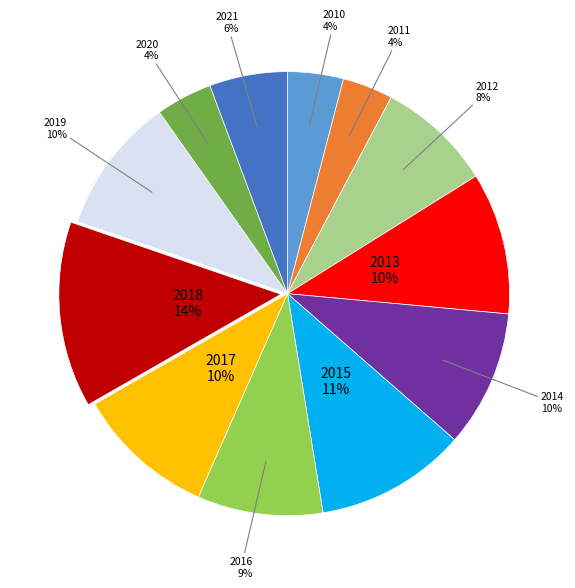

To the nearest percent, what percentage of the pie is 2015?

11%